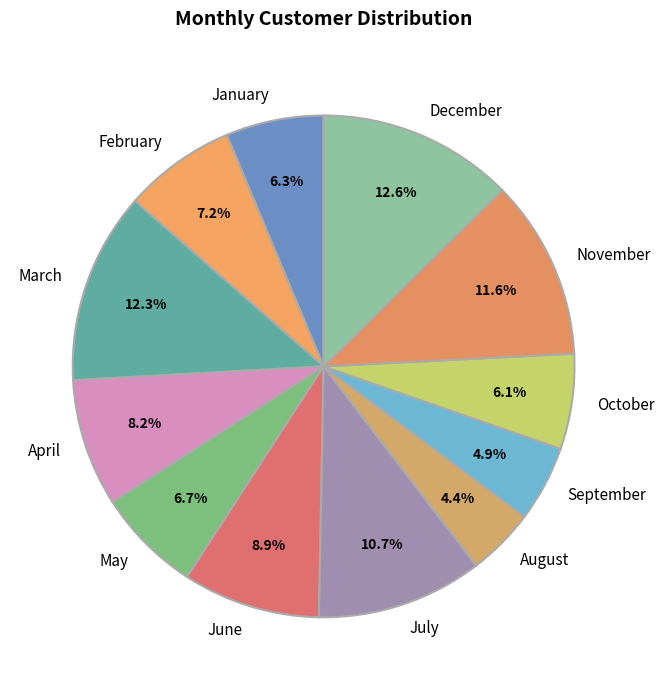

Does any single category account for the majority?

No